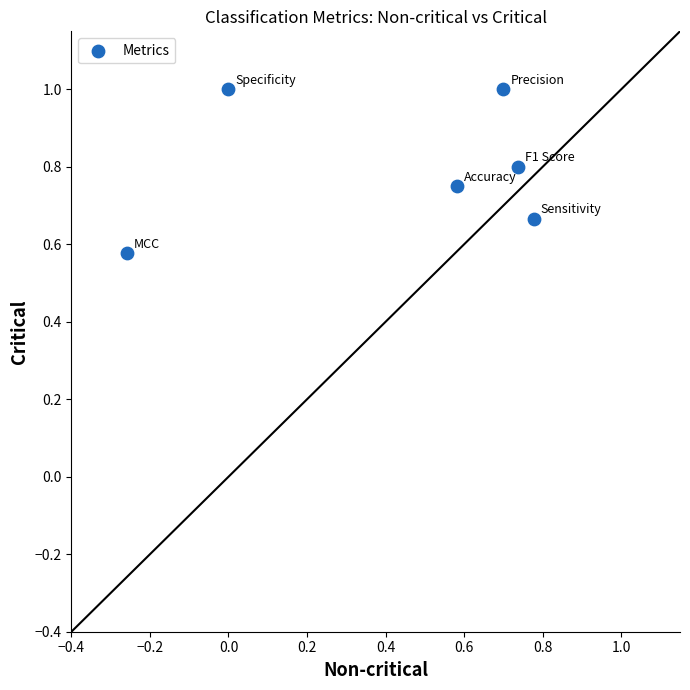

What is the average X value?

0.4